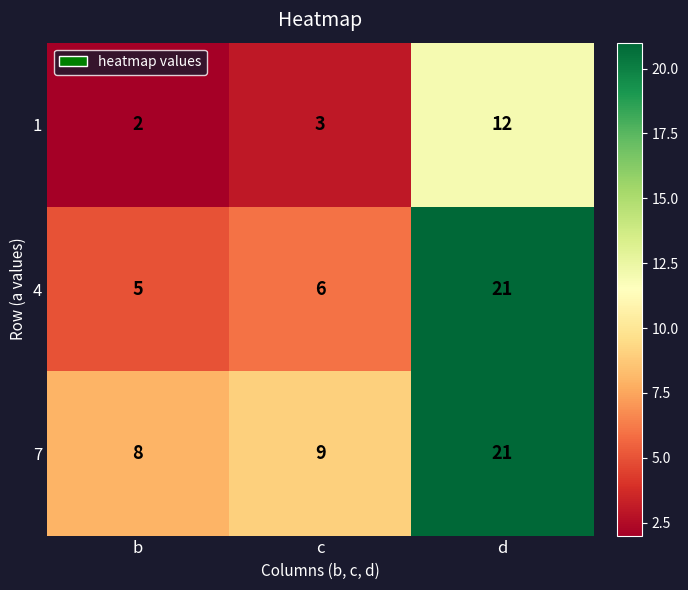

What is the difference between the highest and lowest values at d?

9